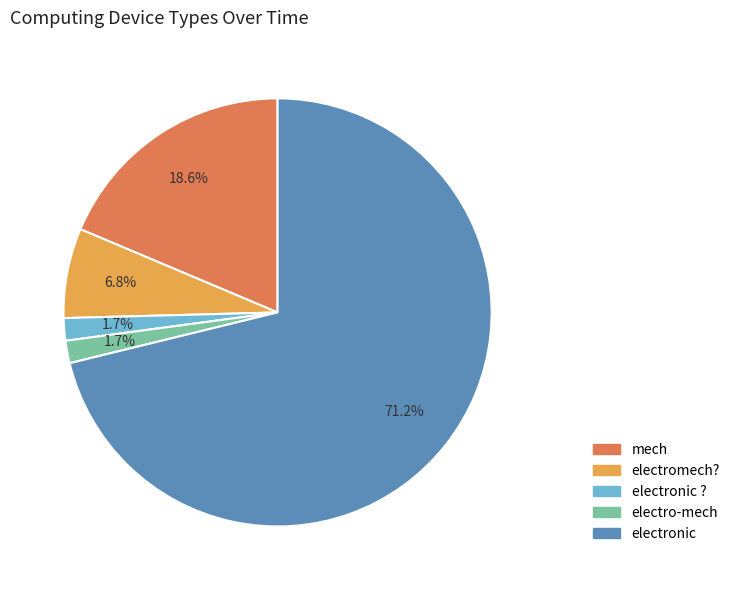

Between electronic and electronic ?, which is larger?

electronic